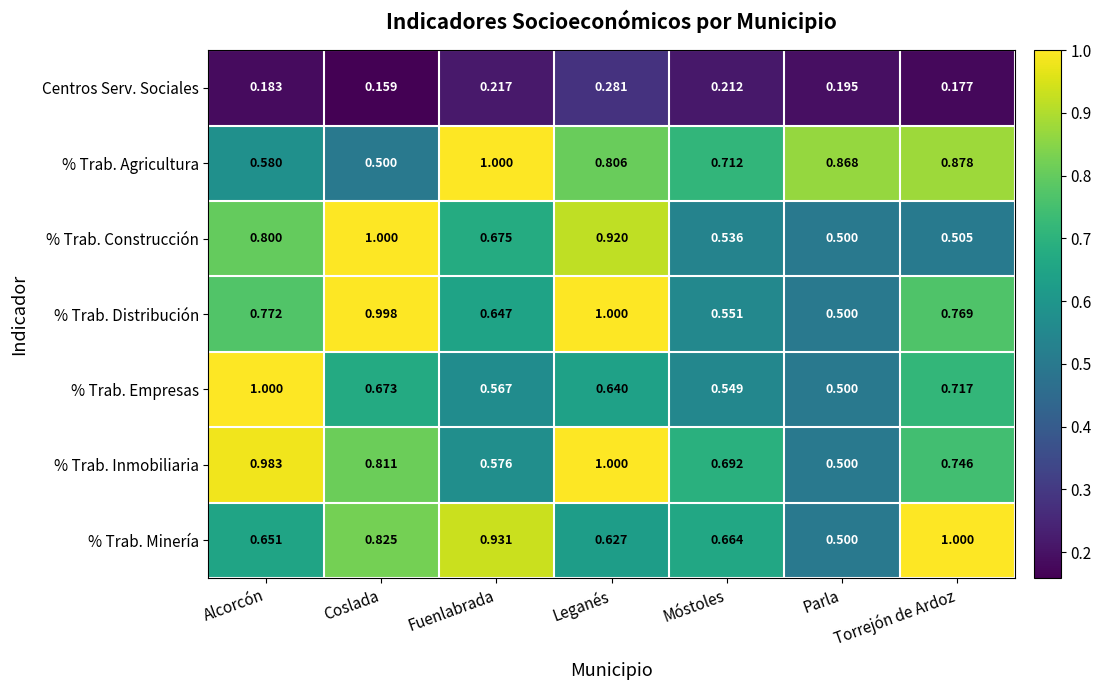

At how many categories does at least one series exceed 0?

7